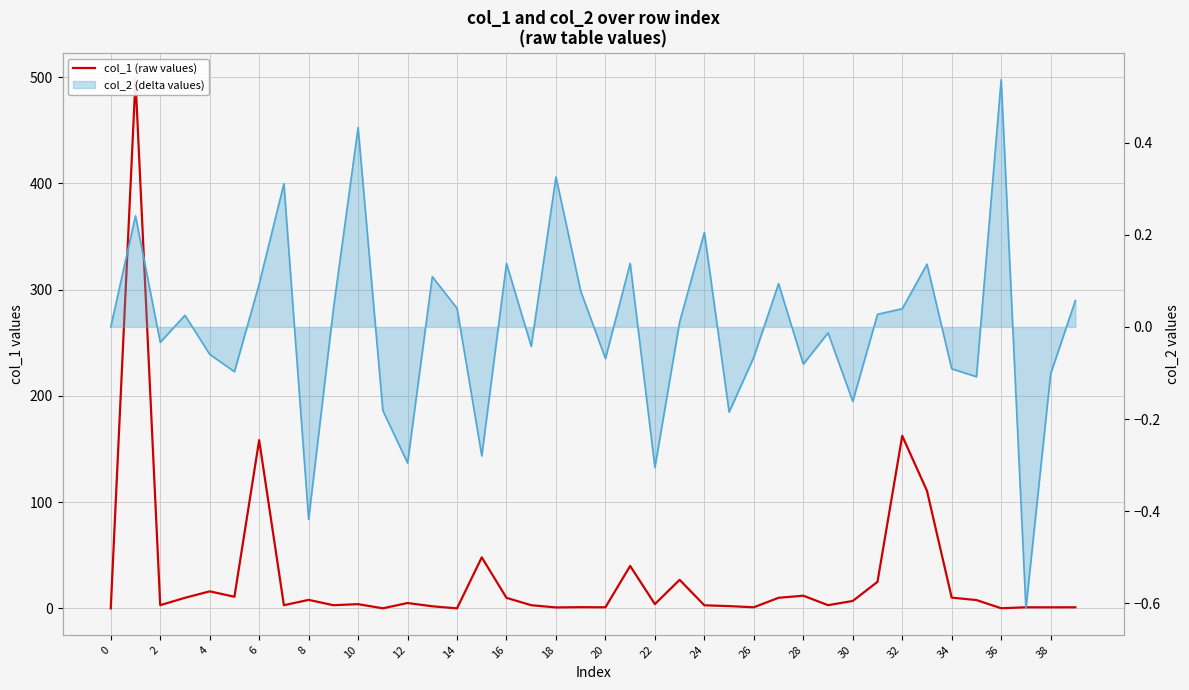

List the series in order of their overall mean, highest first.

col_1 (raw values), col_2 (delta values) line